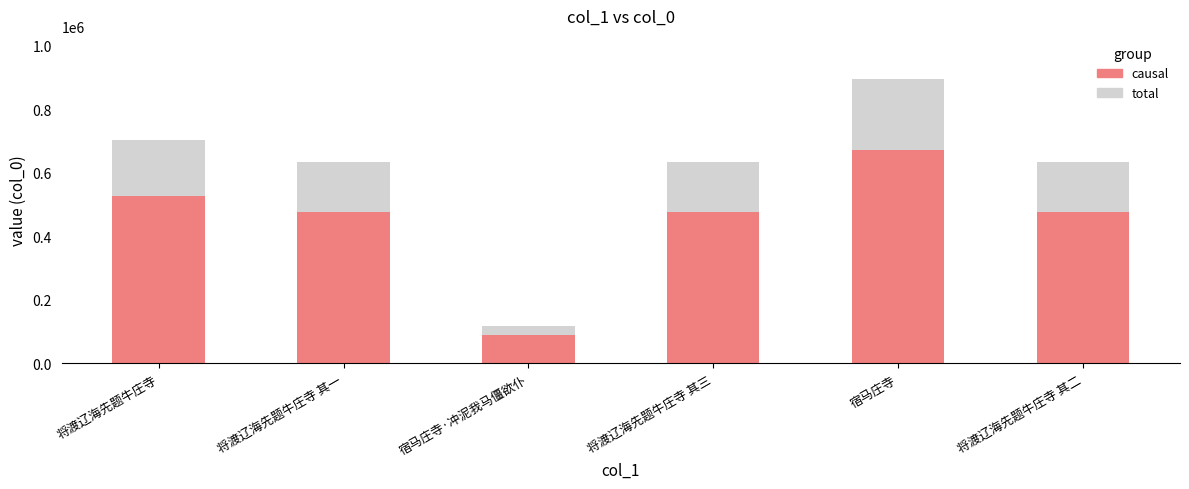

At which label does causal reach its peak?

宿马庄寺